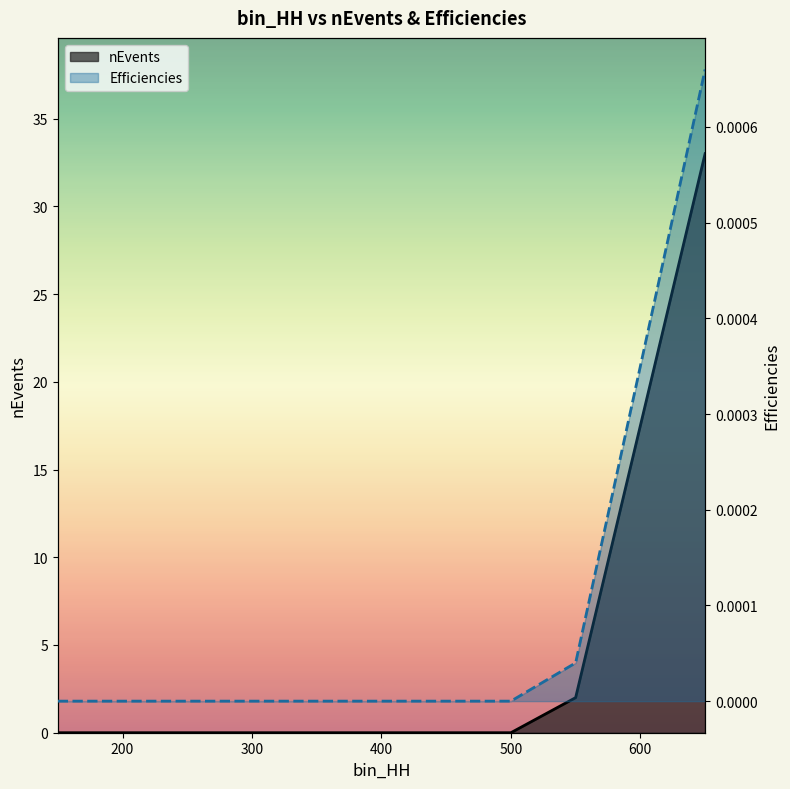

What is the spread (max minus min) of values at 650?

33.0